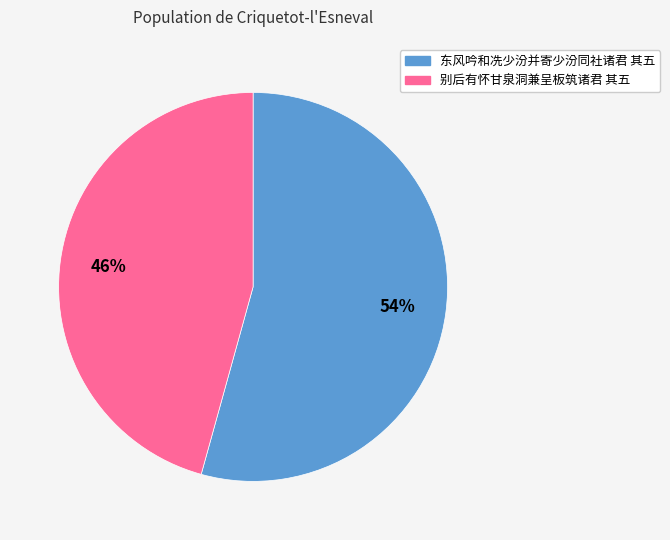

How many slices are in this pie chart?

2